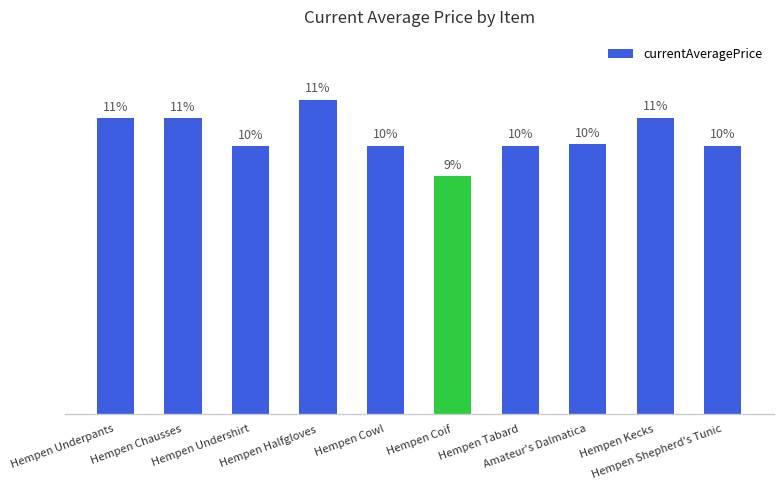

What is the label of the 3rd bar from the right?

Amateur's Dalmatica